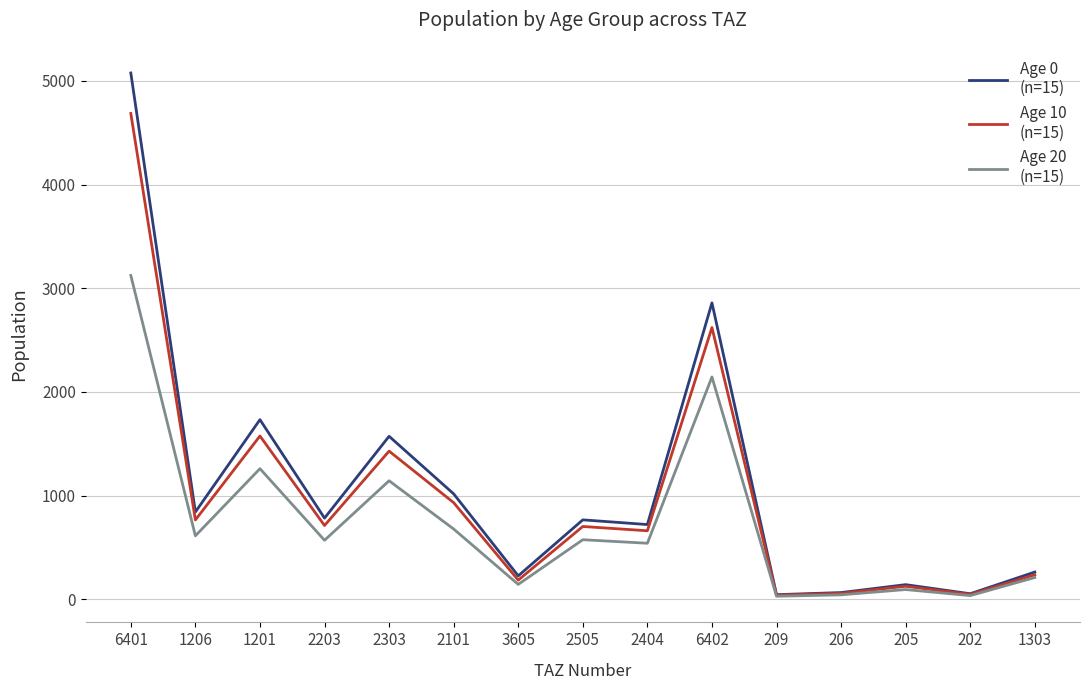

What is the total value across all series at 1303?

710.2